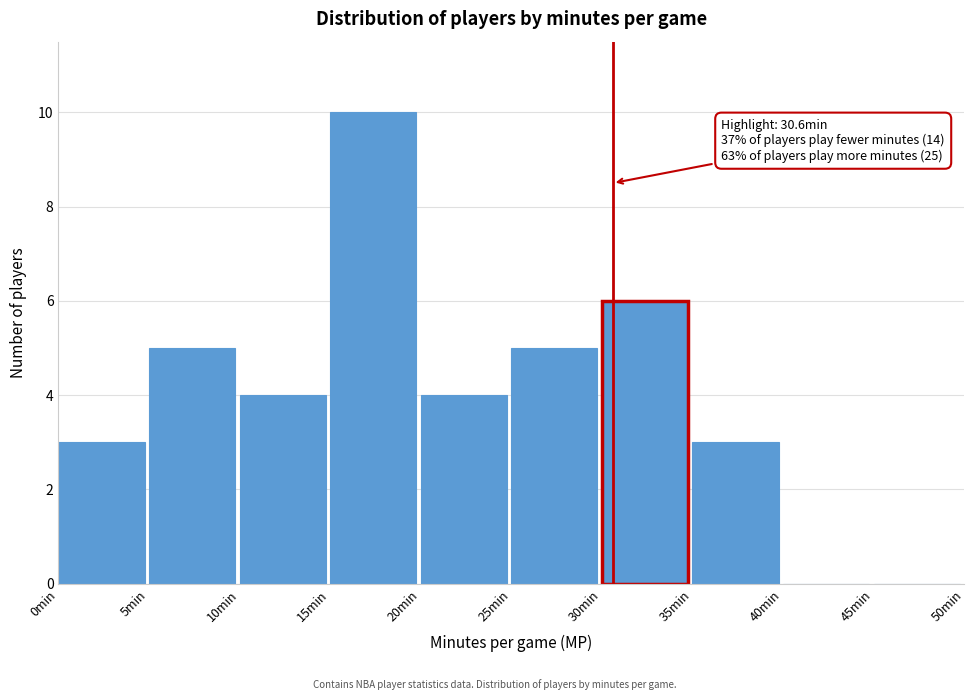

Over which range of the x-axis is the bar tallest?

15 to 20